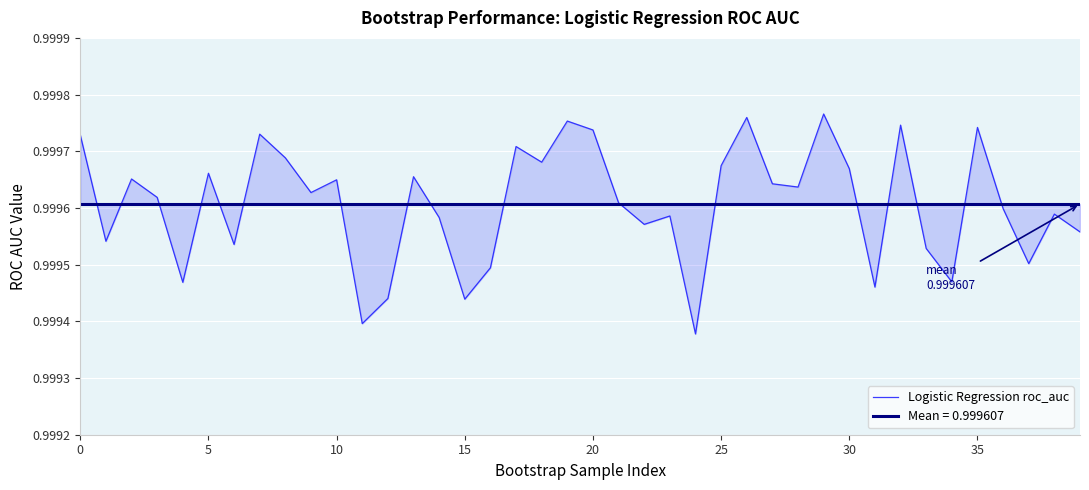

Read the value at 12.

1.0